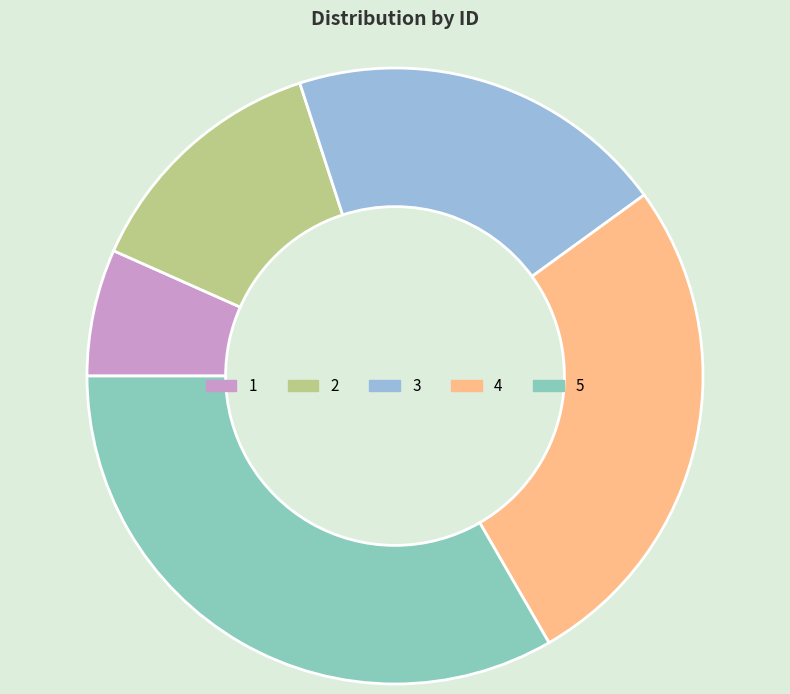

Do 1 and 5 together represent more than half of the pie?

No